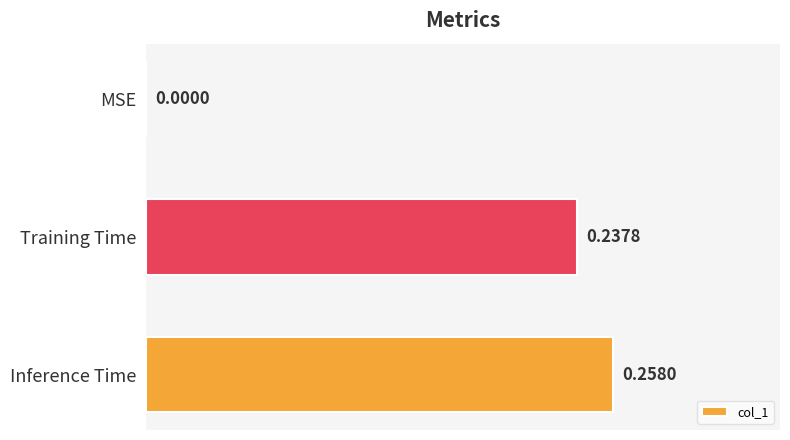

How many series are shown in this chart?

1